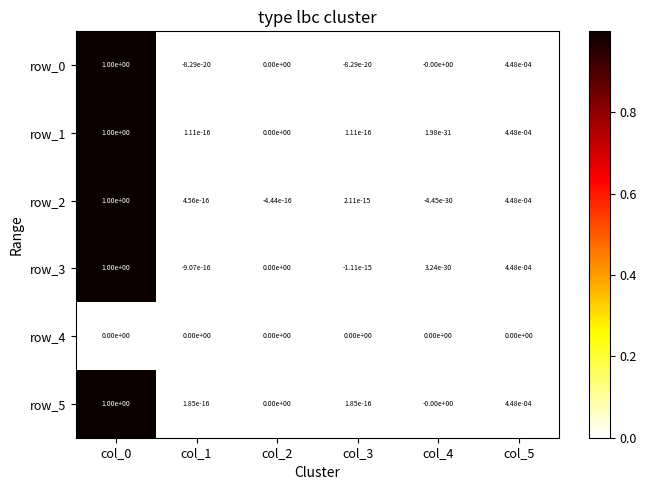

Is it true that row_0 equals 0.4 at col_2?

False